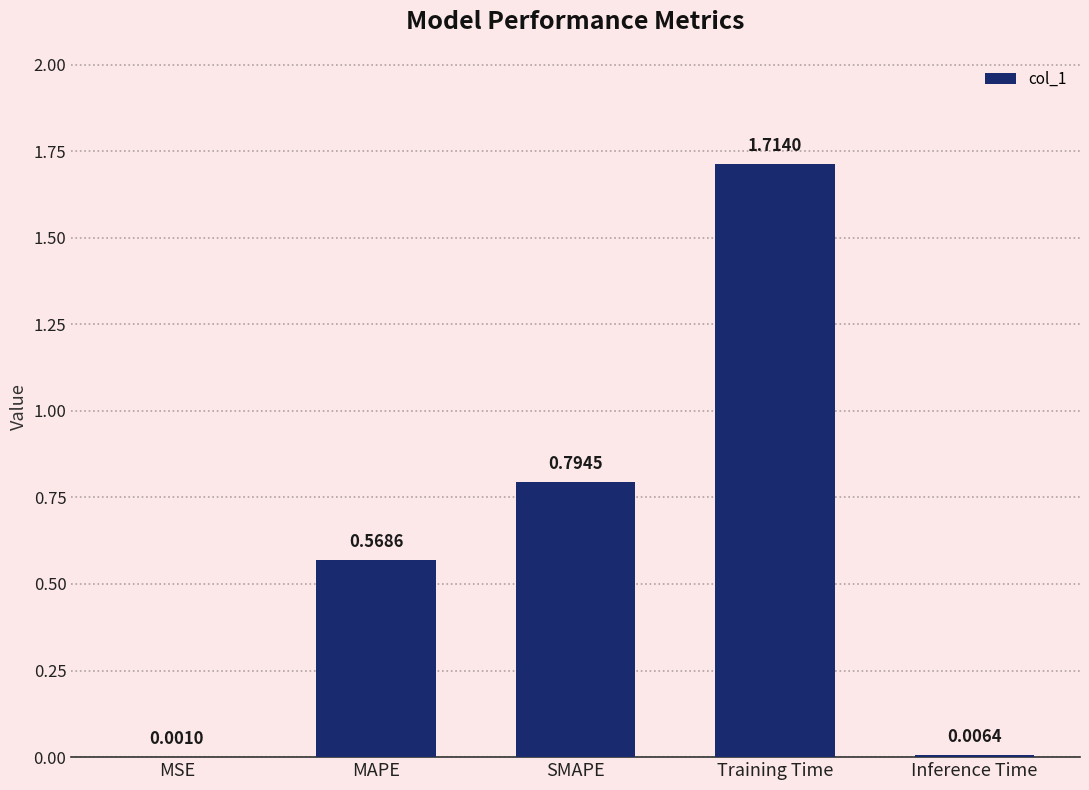

At which label is the value closest to 0?

MSE